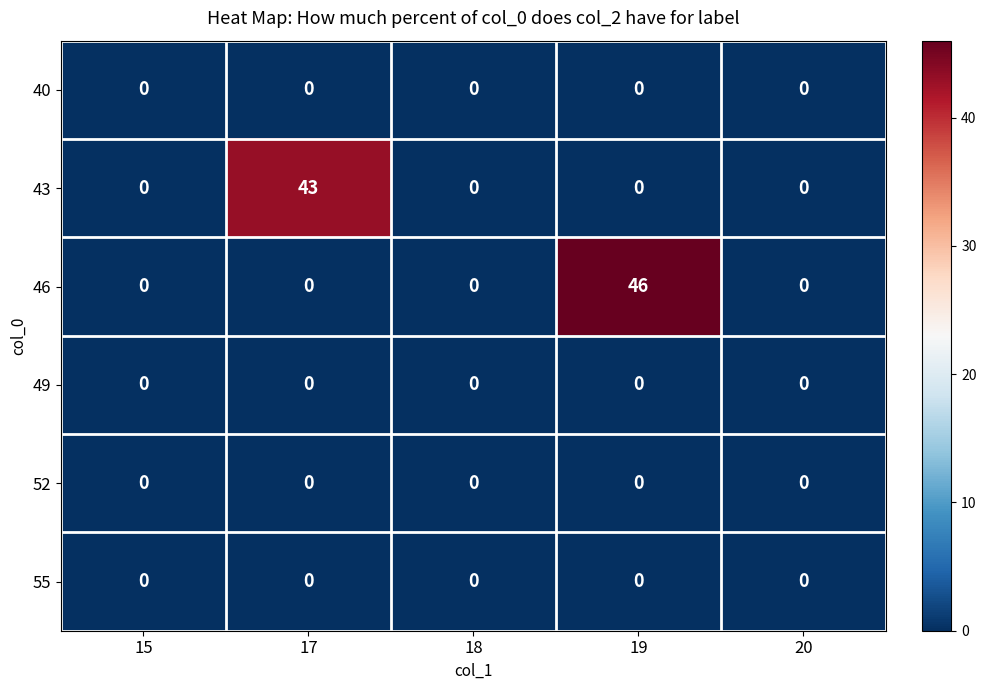

Reading left to right, what are all the values shown in this chart?

40: 0	0	0	0	0
43: 0	43	0	0	0
46: 0	0	0	46	0
49: 0	0	0	0	0
52: 0	0	0	0	0
55: 0	0	0	0	0